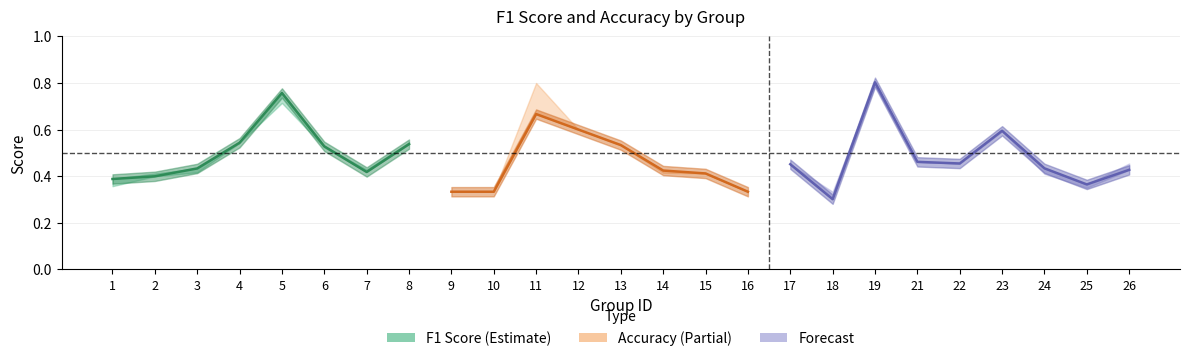

What is the difference between the accuracy values at 7 and 8?

0.1